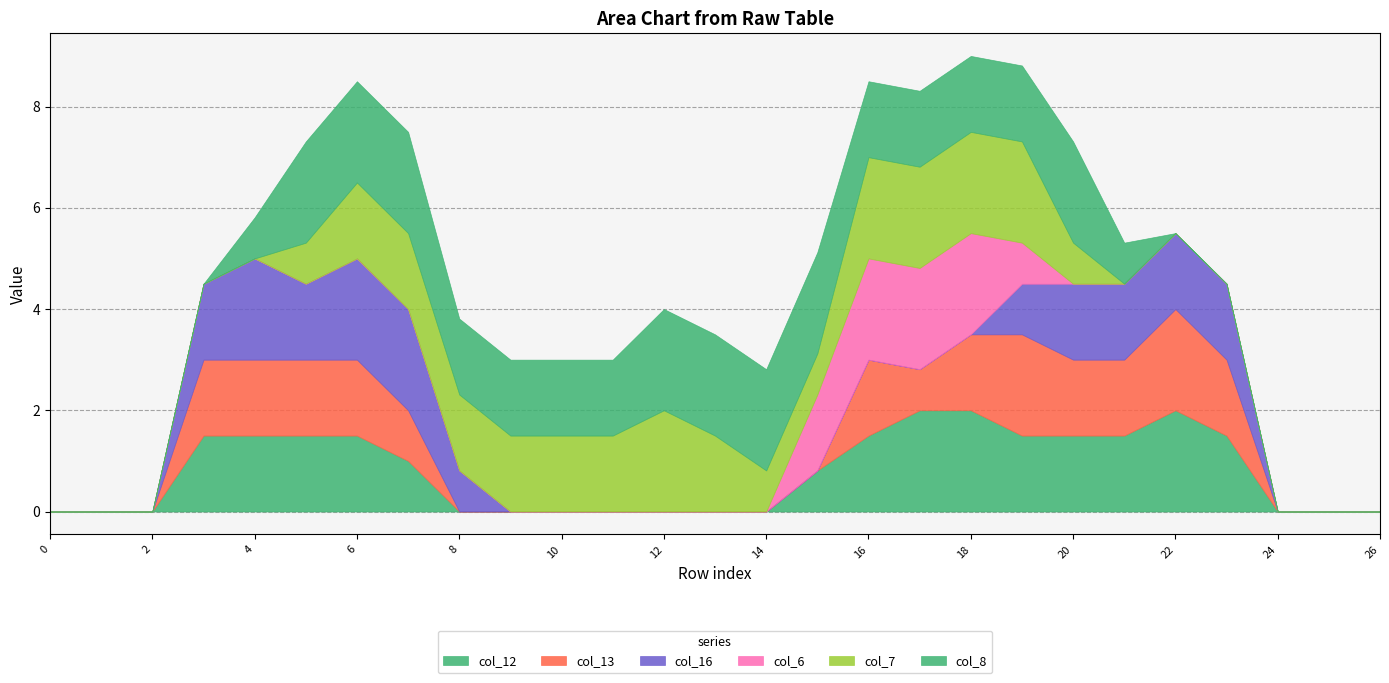

What is the difference between the maximum and minimum values in the col_7 series?

2.0